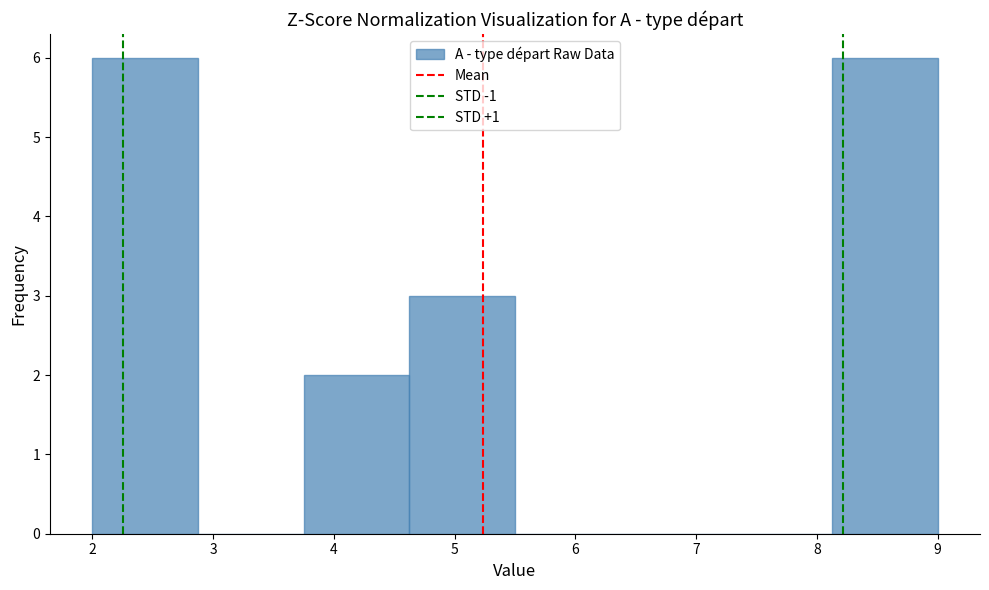

What is the height of the bar covering 8.1 to 9.0 on the x-axis? Neither the bar edges nor the heights are printed on the chart, so give them approximately, as read against the axes.

6